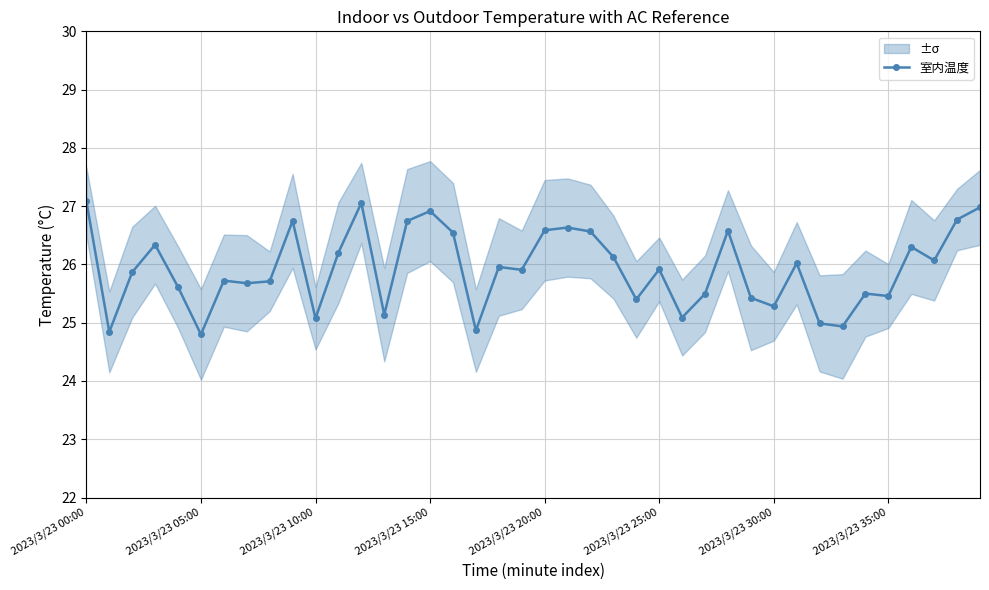

True or false: 室内温度 has more than 1 interior local peaks.

True